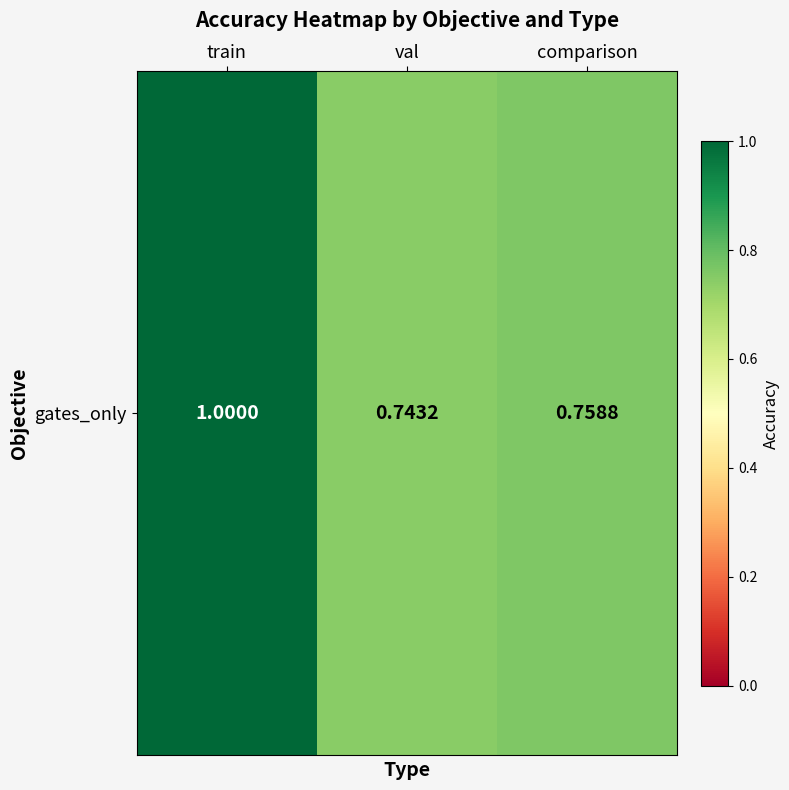

At which category does the chart reach its peak across all series?

train